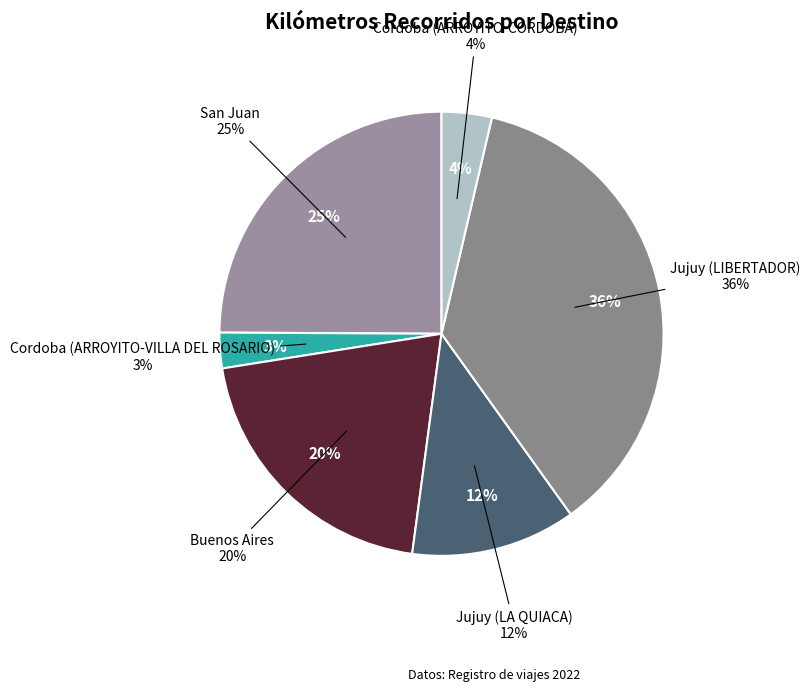

To the nearest percent, what is the average slice percentage?

17%